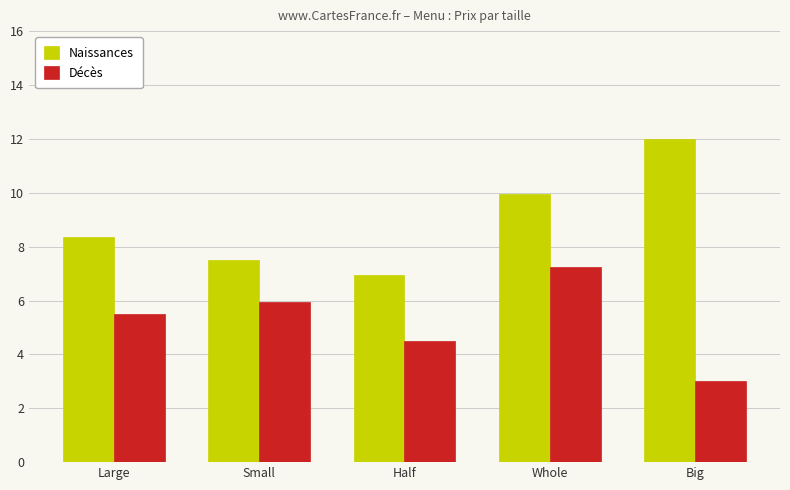

Which series changed the most between Half and Whole?

Naissances